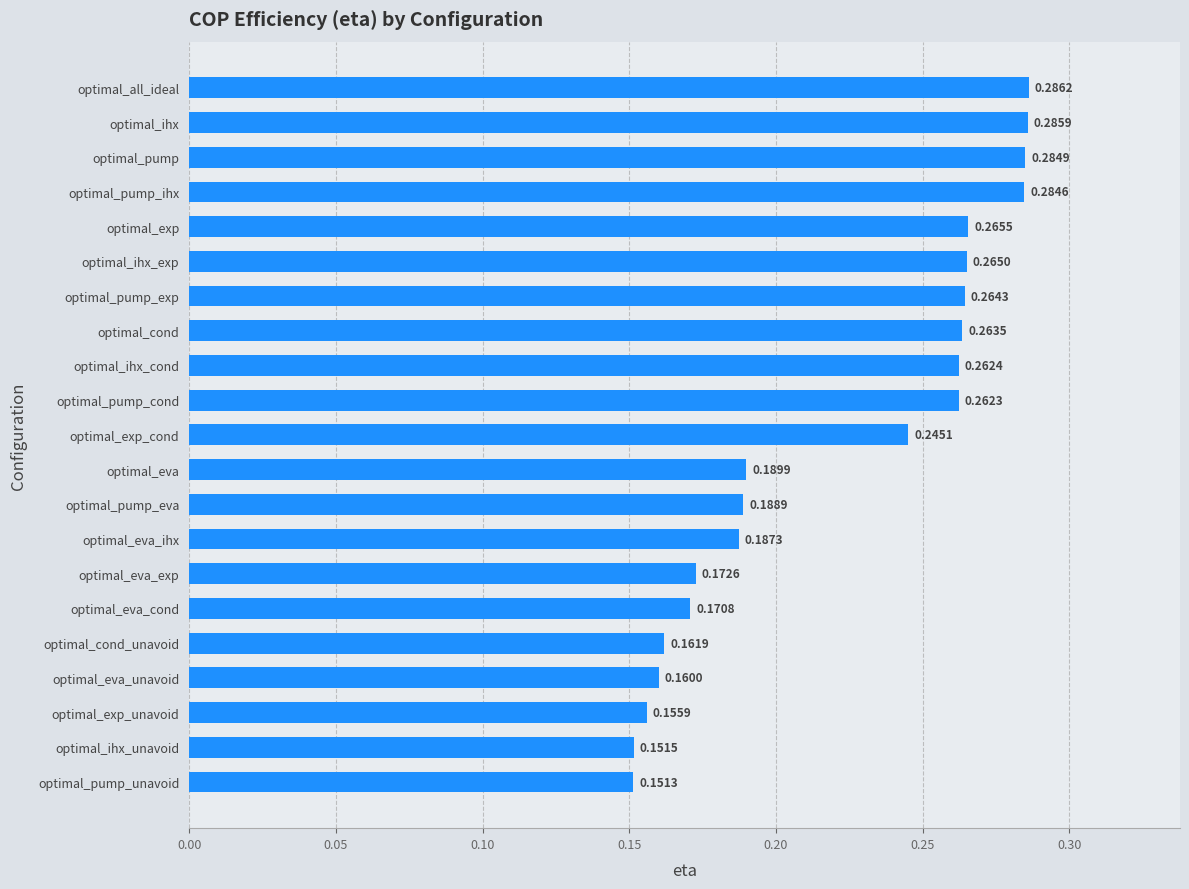

What is the sum of the values at optimal_cond and optimal_eva_unavoid?

0.4